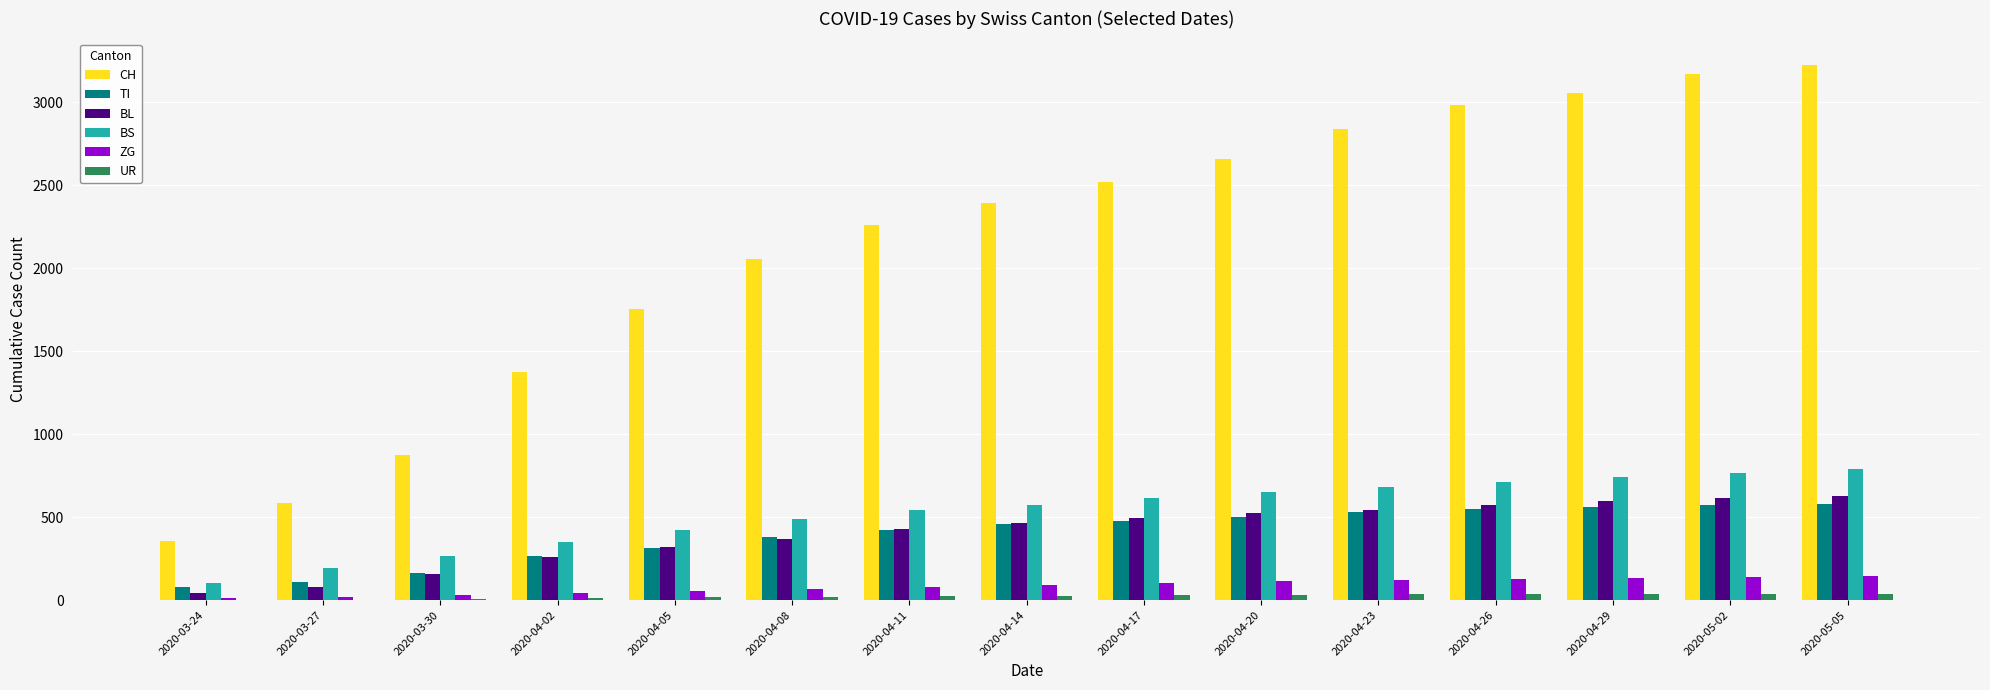

What is the sum of all UR values?

362